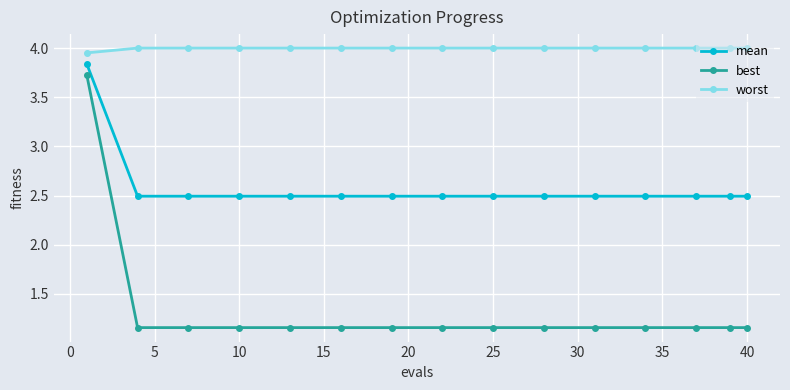

What is the value of the mean point at the 4th from the left?

2.5